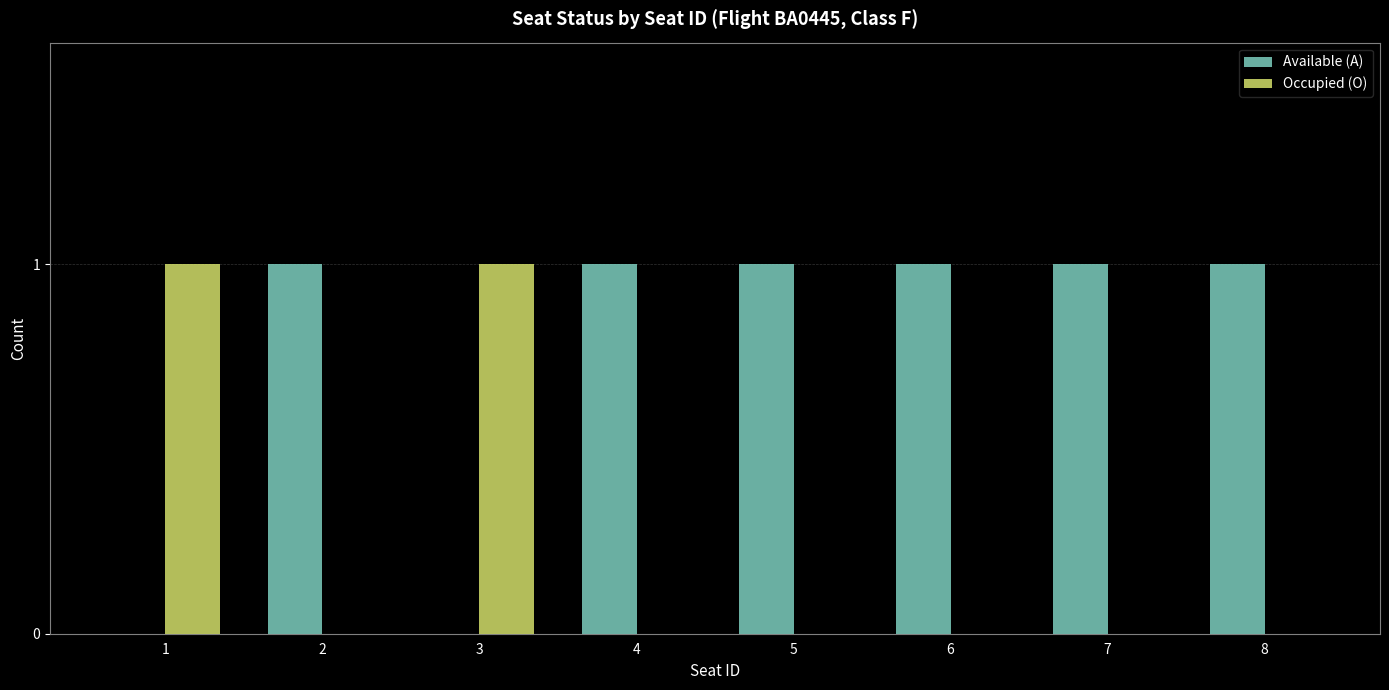

Which series has the largest total across all categories?

Available (A)